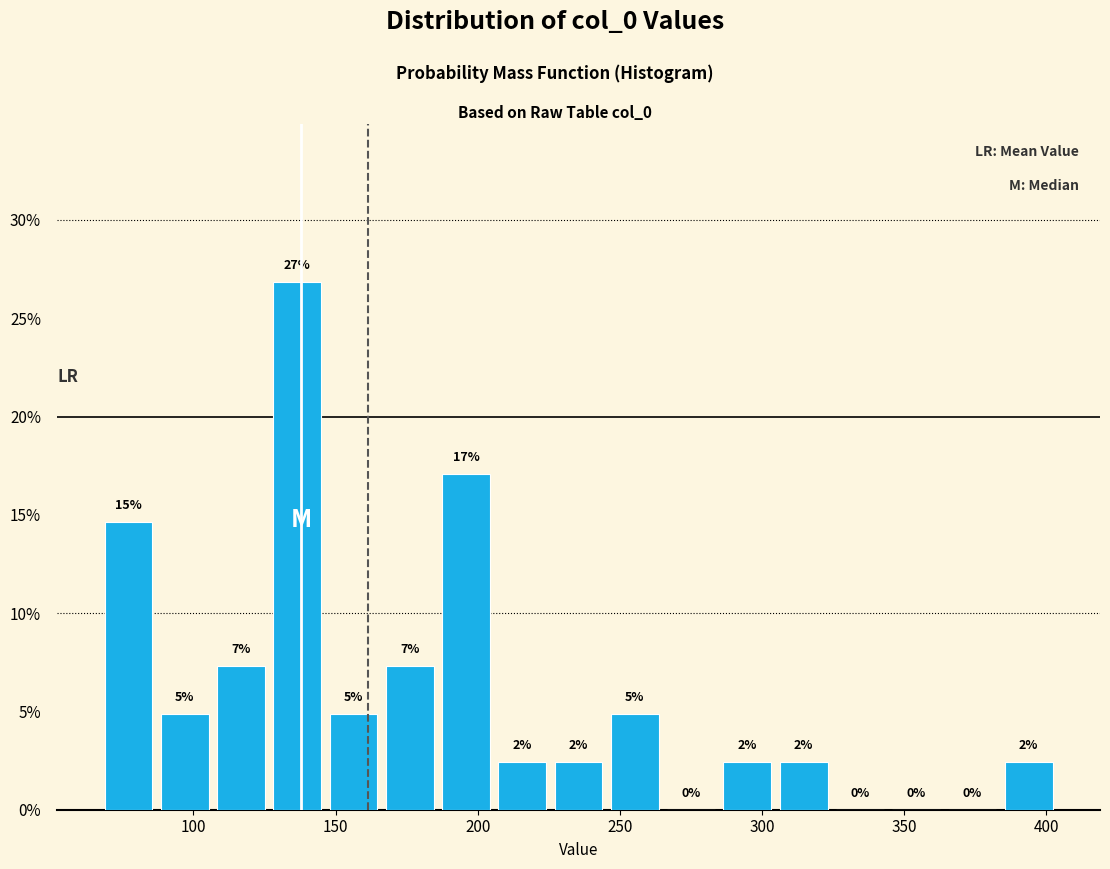

Read against the x-axis, roughly where is the centre of the tallest bar?

135